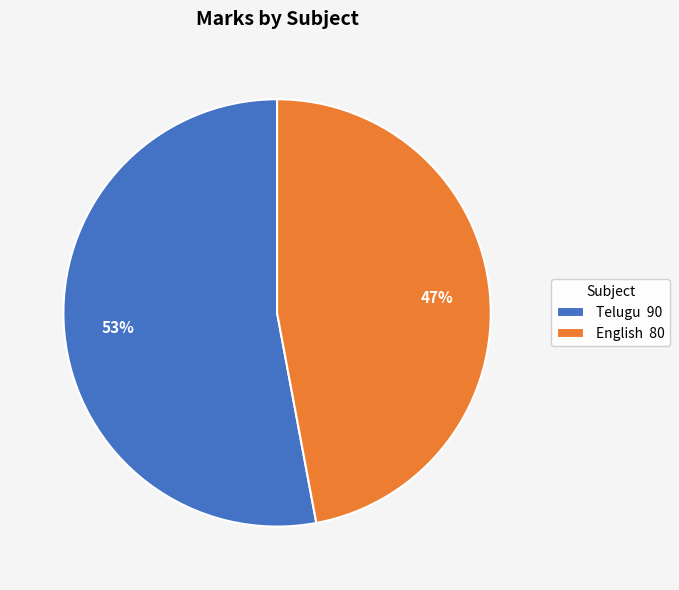

Is it true that English is 47% of the pie?

True